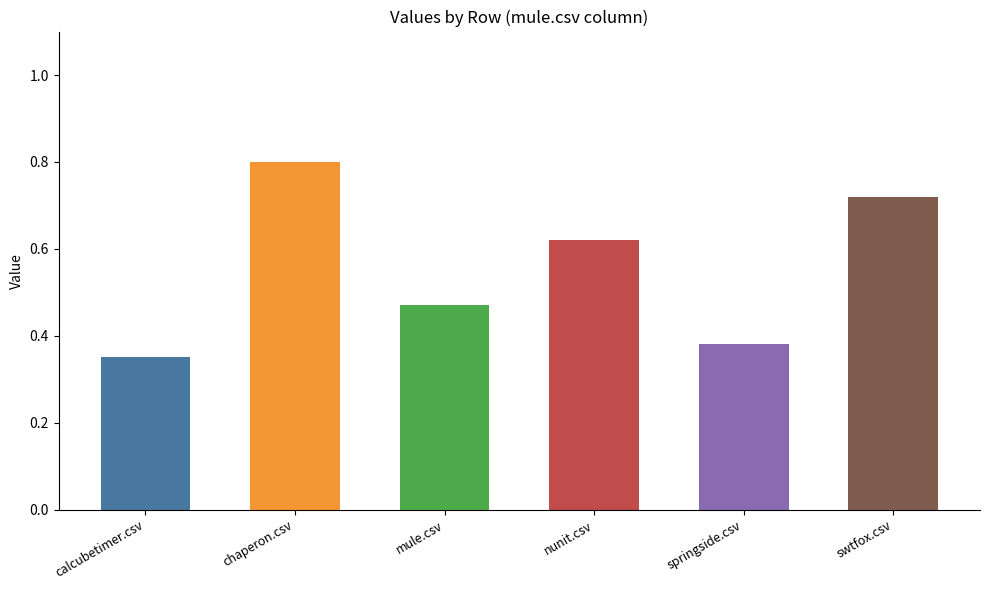

The chart shows a value of 0.9 at nunit.csv. True or false?

False